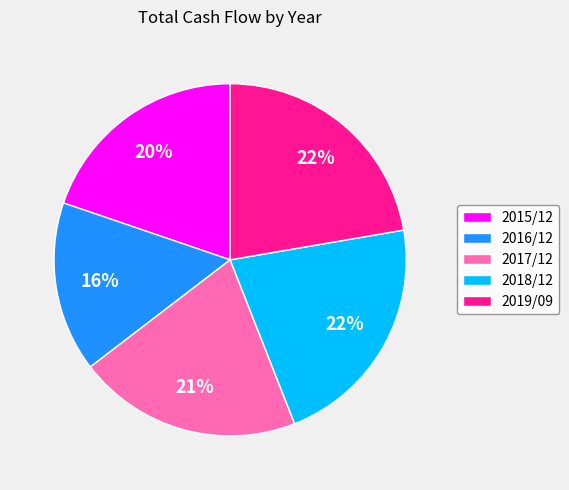

What percentage is the 2016/12 slice, to the nearest percent?

16%